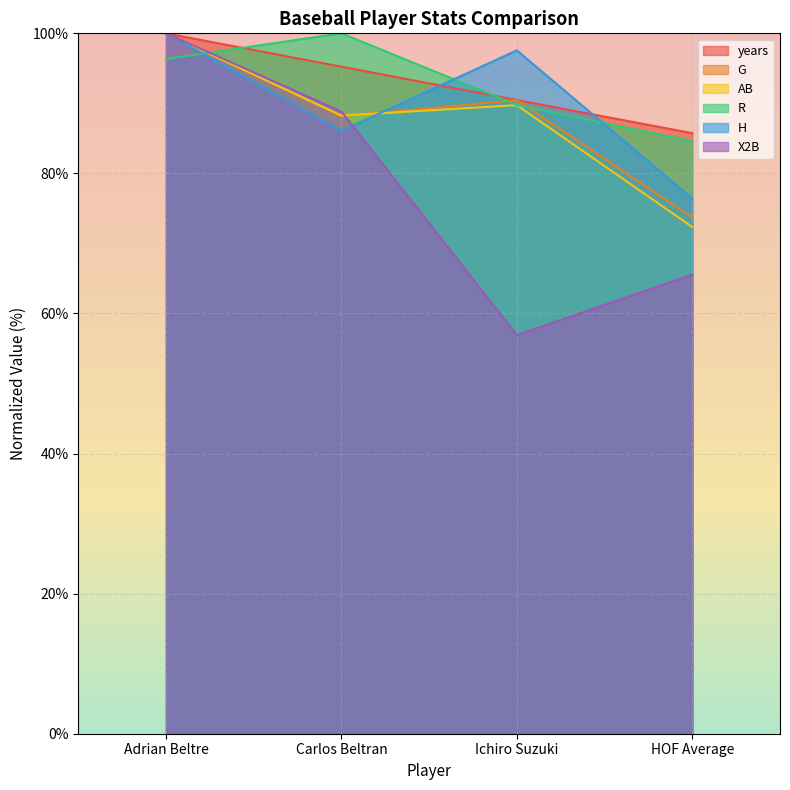

How many interior local valleys does the X2B series have?

1